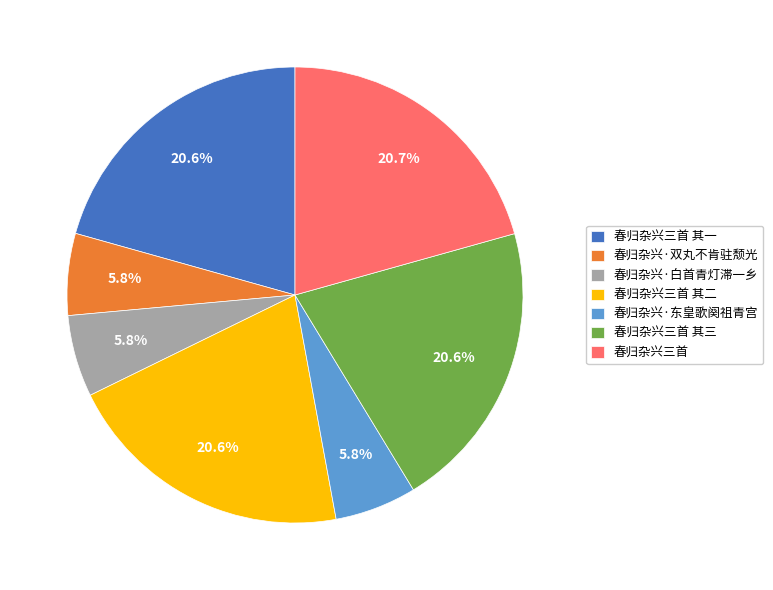

Is 春归杂兴三首 其三 the majority of the pie?

No